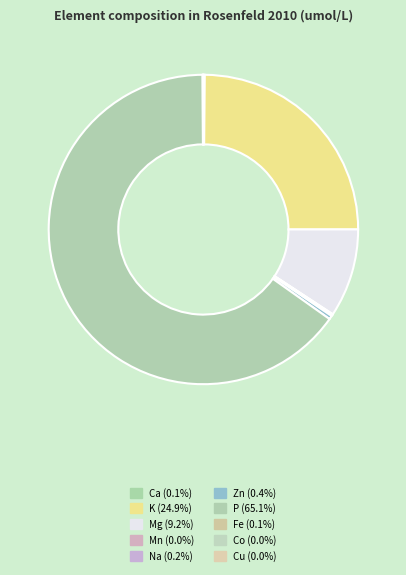

The K slice represents 25% of the pie. True or false?

True